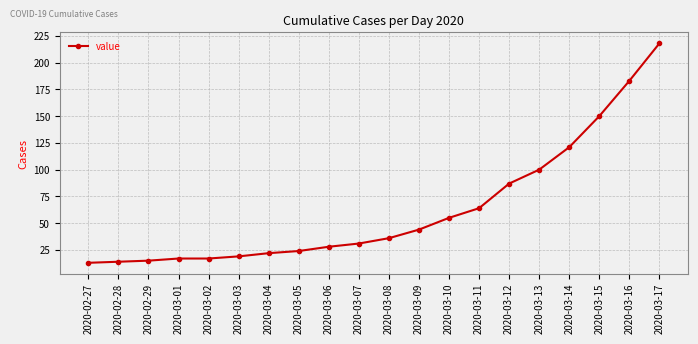

How many lines are shown in the chart?

1